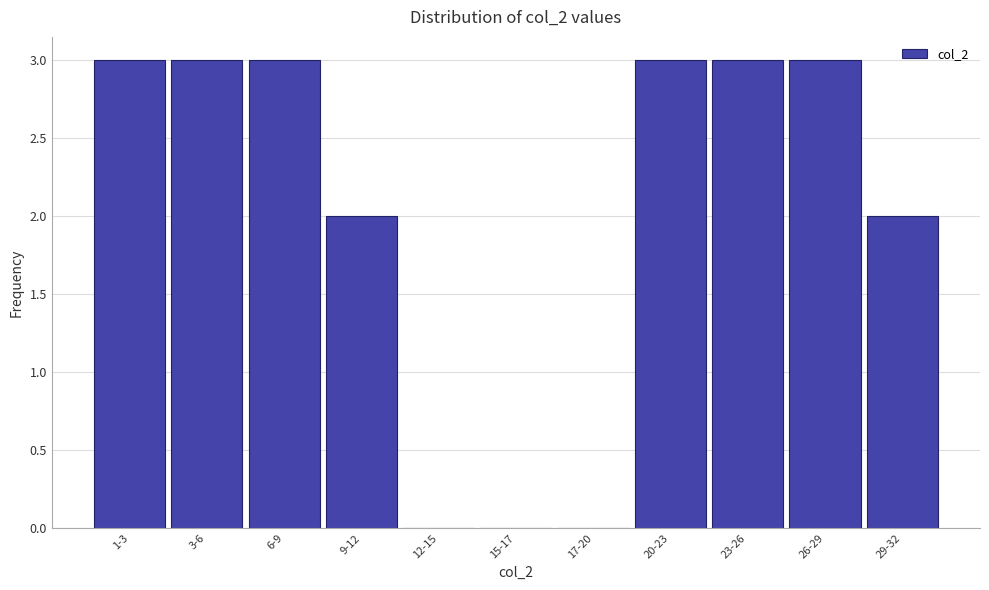

Reading right to left, extract all data points from this chart.

29-32=2	26-29=3	23-26=3	20-23=3	17-20=0	15-17=0	12-15=0	9-12=2	6-9=3	3-6=3	1-3=3